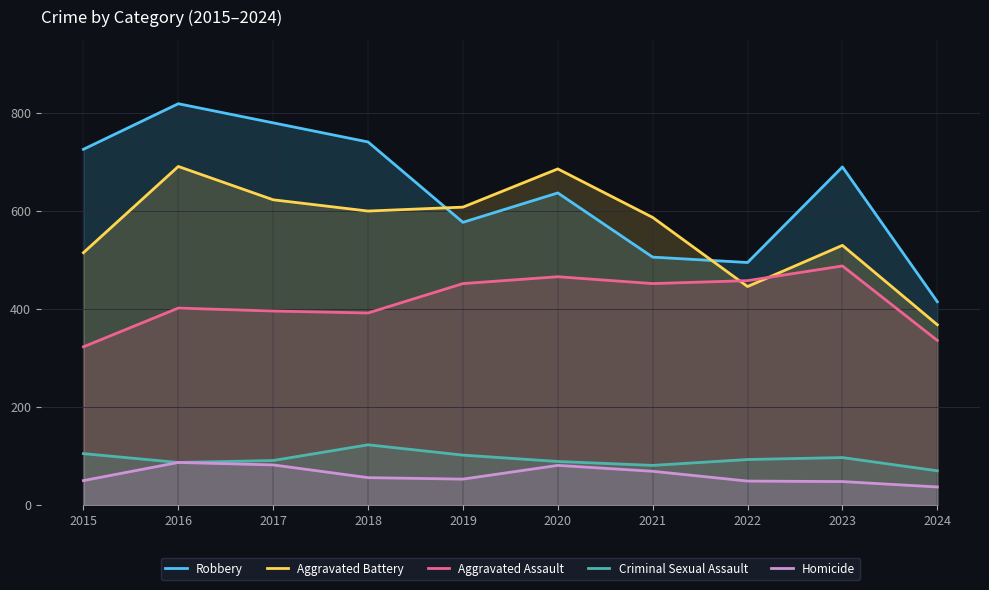

What is the value of the Aggravated Assault point at the 6th from the left?

466